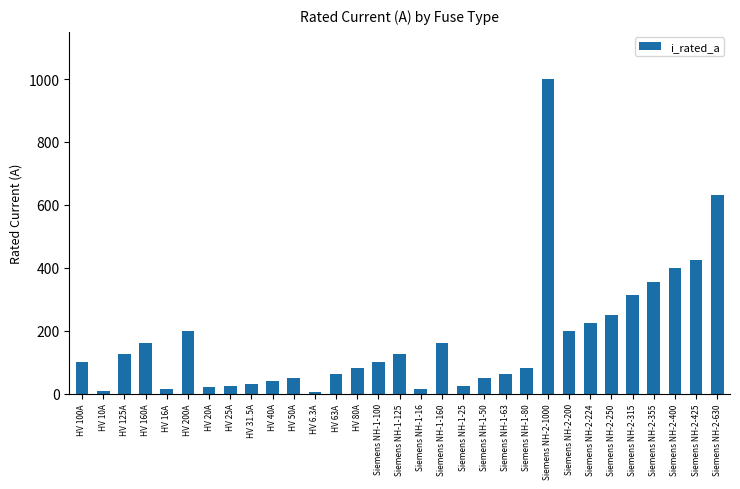

At which category does the chart reach its peak across all series?

Siemens NH-2-1000